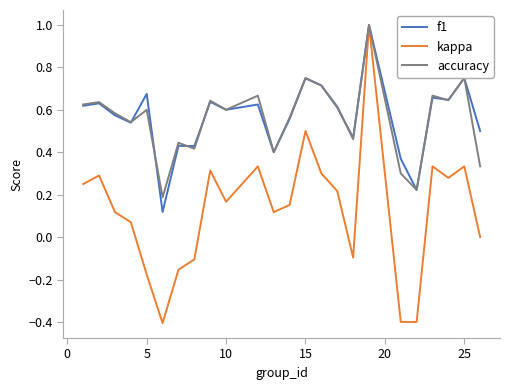

What is the smallest value displayed?

-0.4